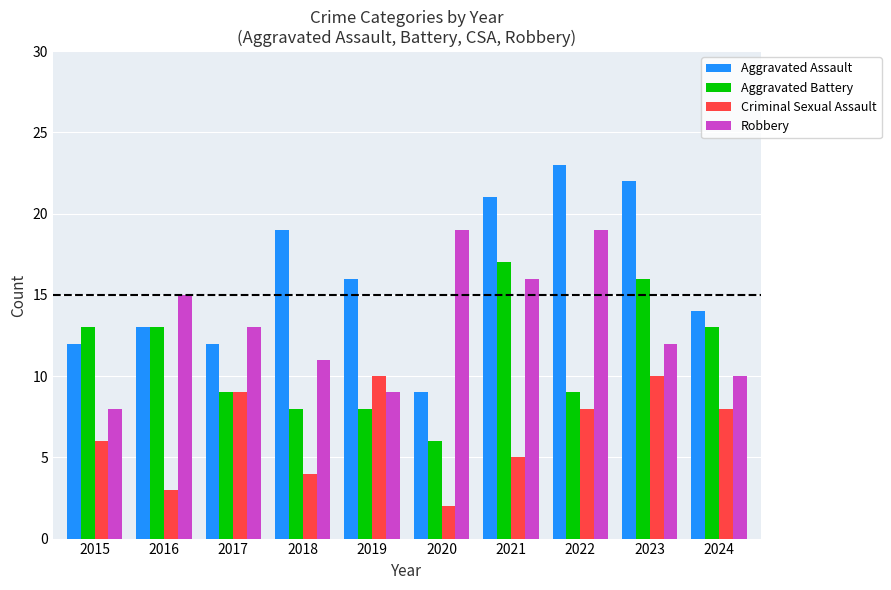

What are all the series names shown in the legend?

Aggravated Assault, Aggravated Battery, Criminal Sexual Assault, Robbery